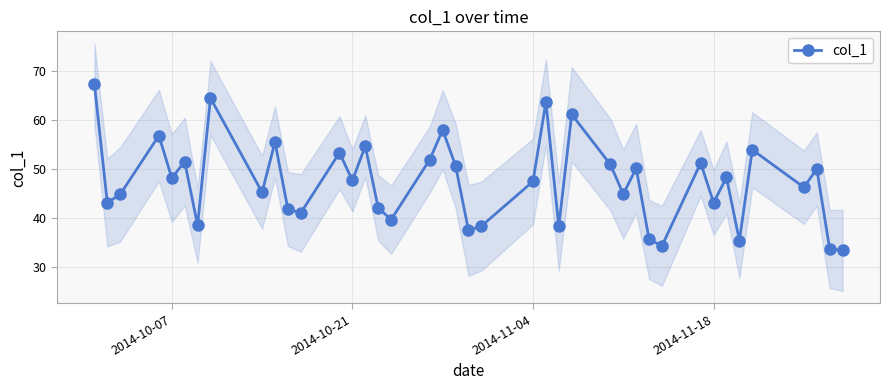

How many interior local peaks does the col_1 series have?

14